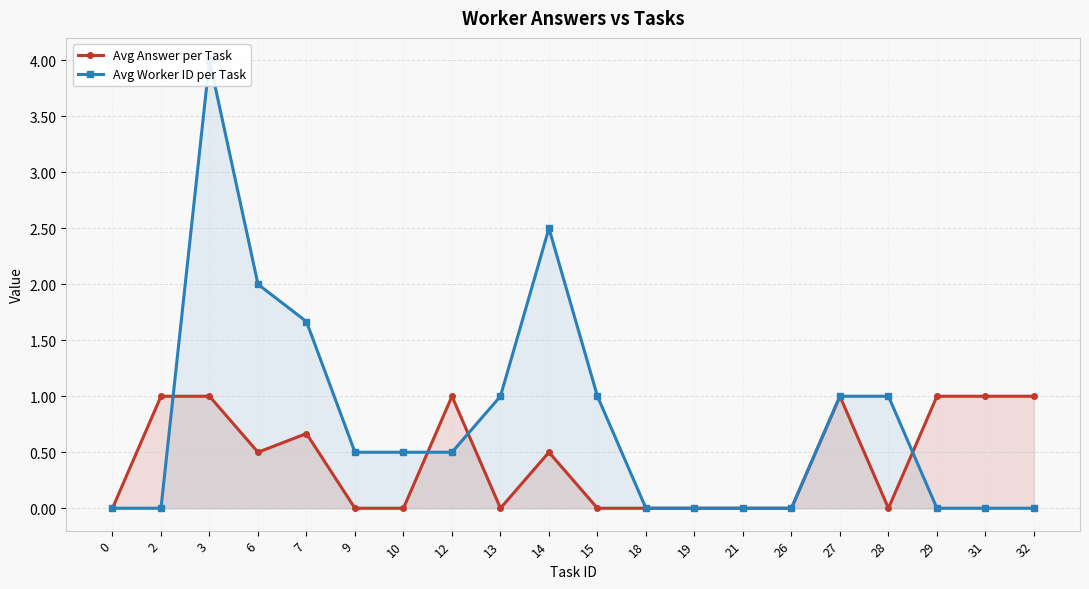

List the labels in order of Avg Answer per Task value, smallest first.

0, 9, 10, 13, 15, 18, 19, 21, 26, 28, 6, 14, 7, 2, 3, 12, 27, 29, 31, 32